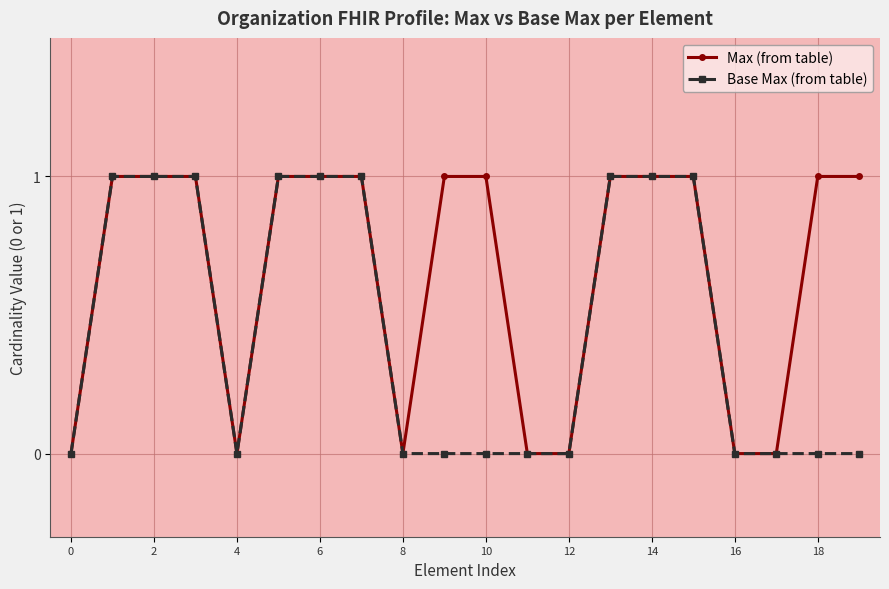

What is the value of the Max (from table) point at the 3rd from the left?

1